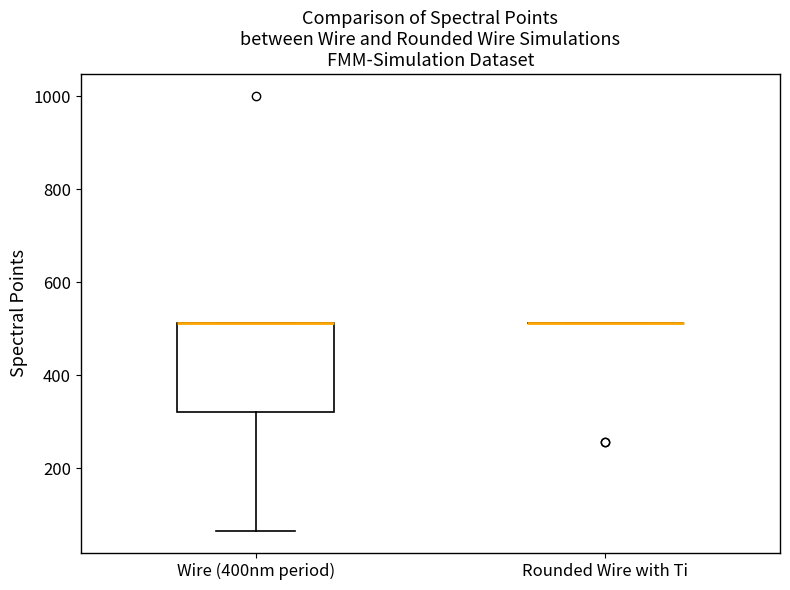

Reading left to right, read every box against the y-axis: the position of its median line, the range the box covers, and the ends of its whiskers. The values are not printed on the chart, so give them approximately, as read against the axis.

Wire (400nm period): median 520 (drawn on the box's upper edge), box 320 to 520, whiskers 60 to 520
Rounded Wire with Ti: box collapsed to a line at 520, whiskers 520 to 520